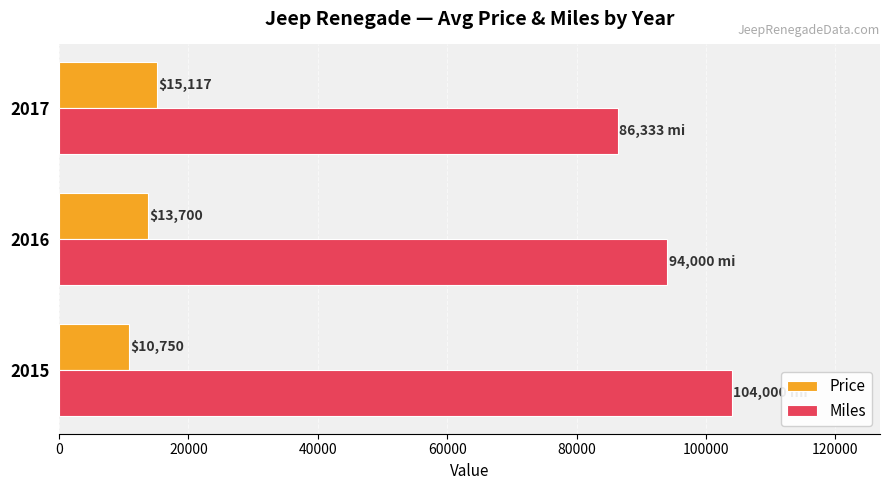

True or false: Miles has a value of 147578.2 at 2017.

False